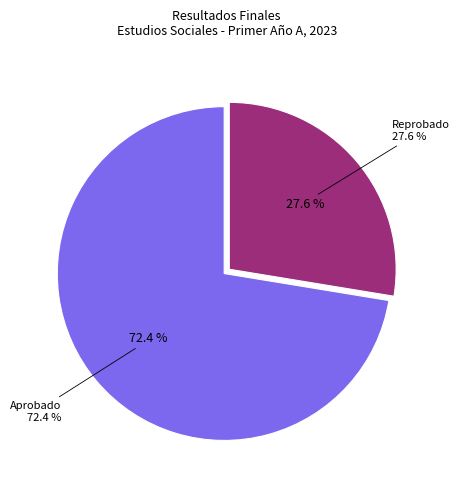

What is the smallest slice in the pie chart?

Reprobado